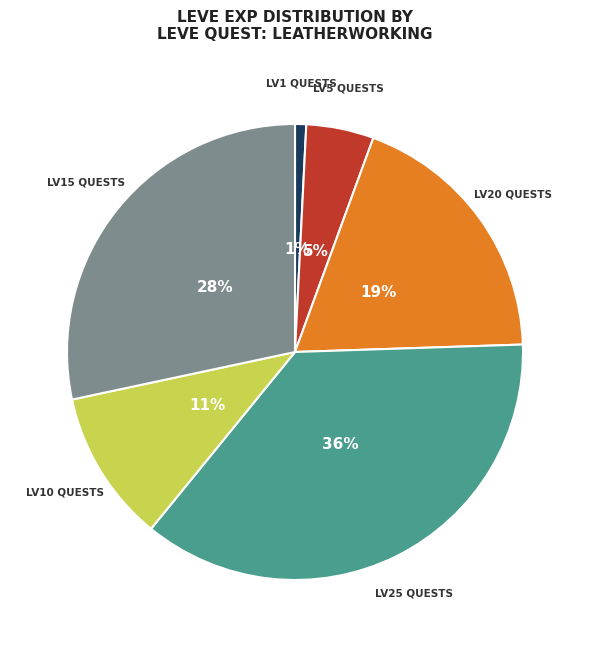

Rank the categories by value from lowest to highest.

LV1 QUESTS, LV5 QUESTS, LV10 QUESTS, LV20 QUESTS, LV15 QUESTS, LV25 QUESTS